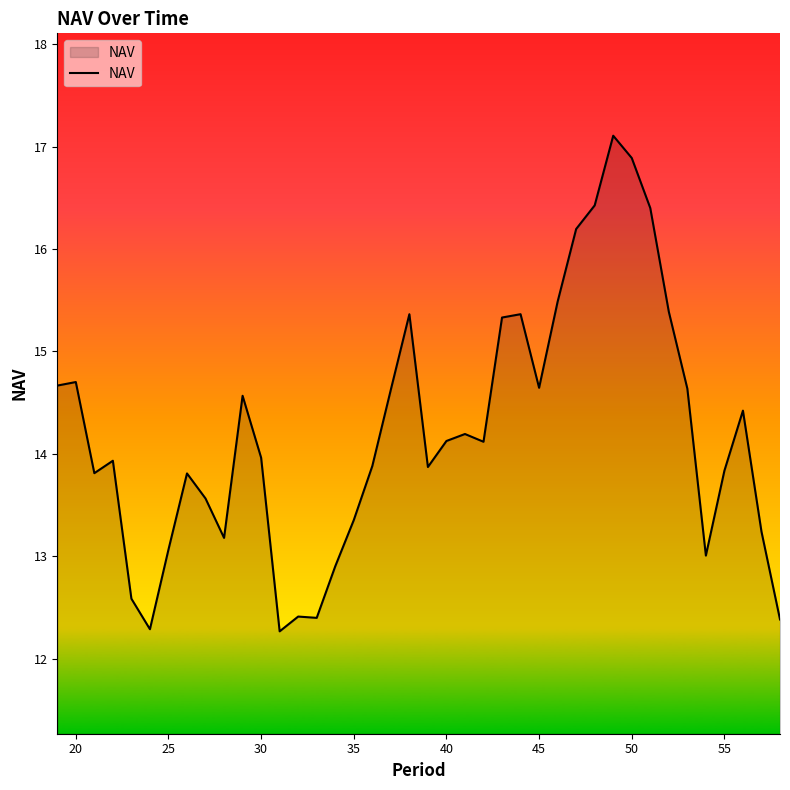

What is the maximum value shown in the chart?

17.1